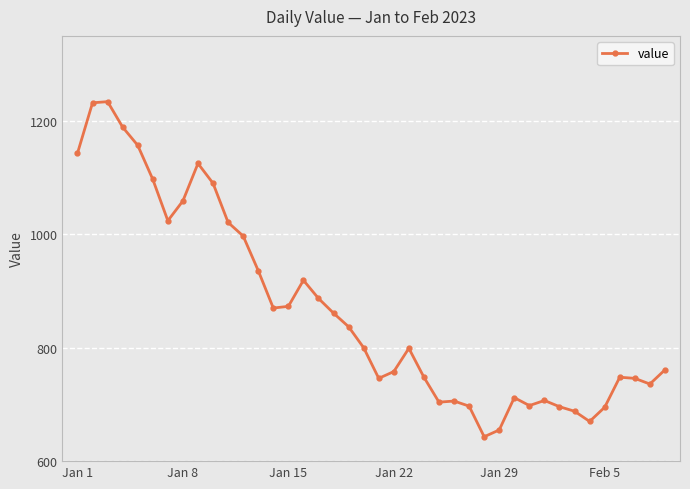

What is the sum of all values?

34664